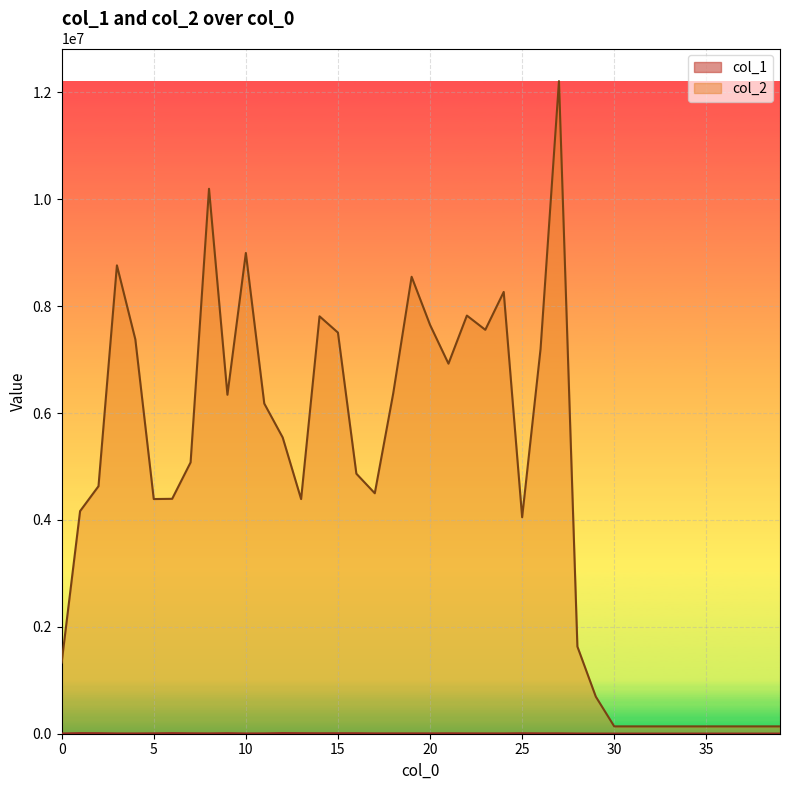

What is the sum of the col_1 values at 33 and 18?

8205